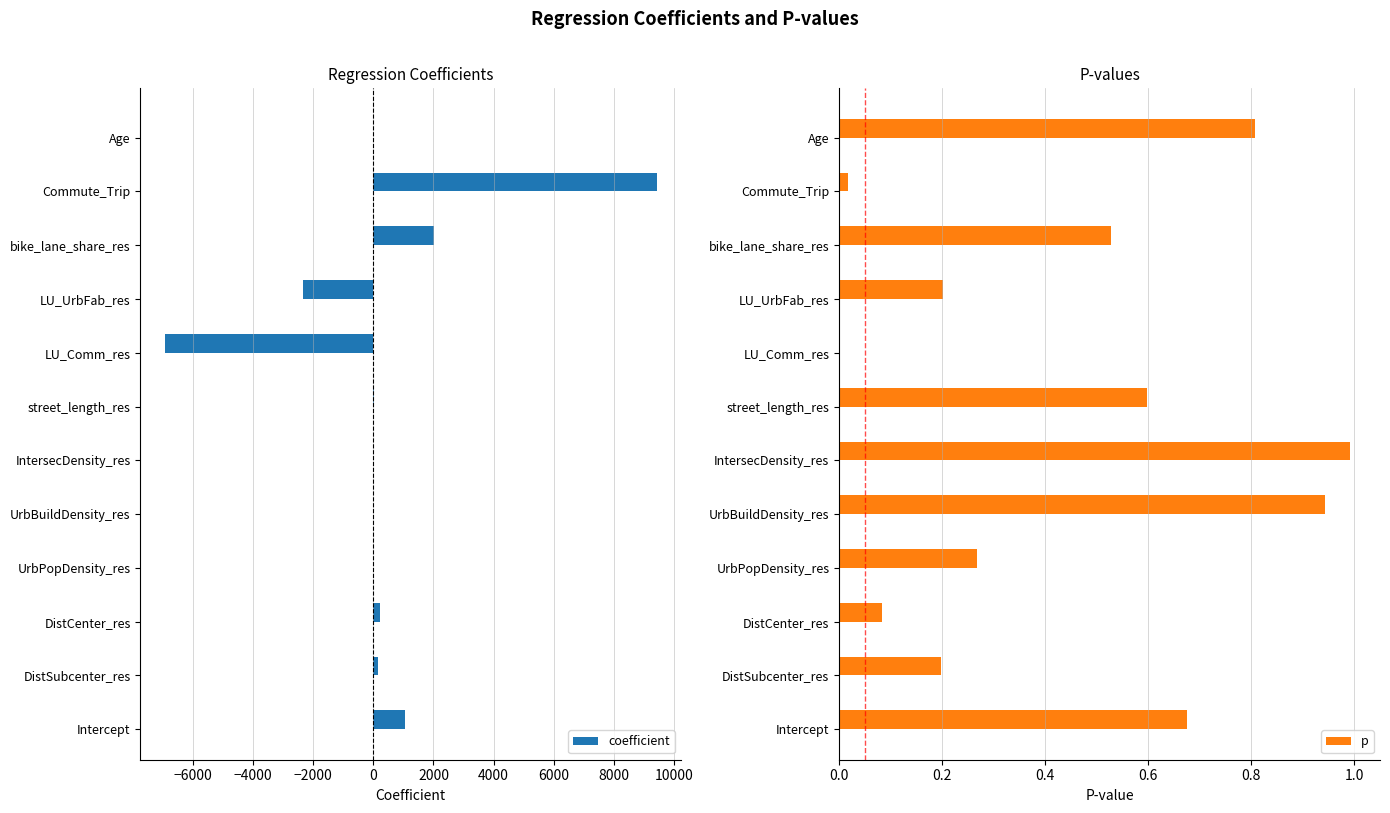

True or false: coefficient has a value of 9424.9 at Commute_Trip.

True